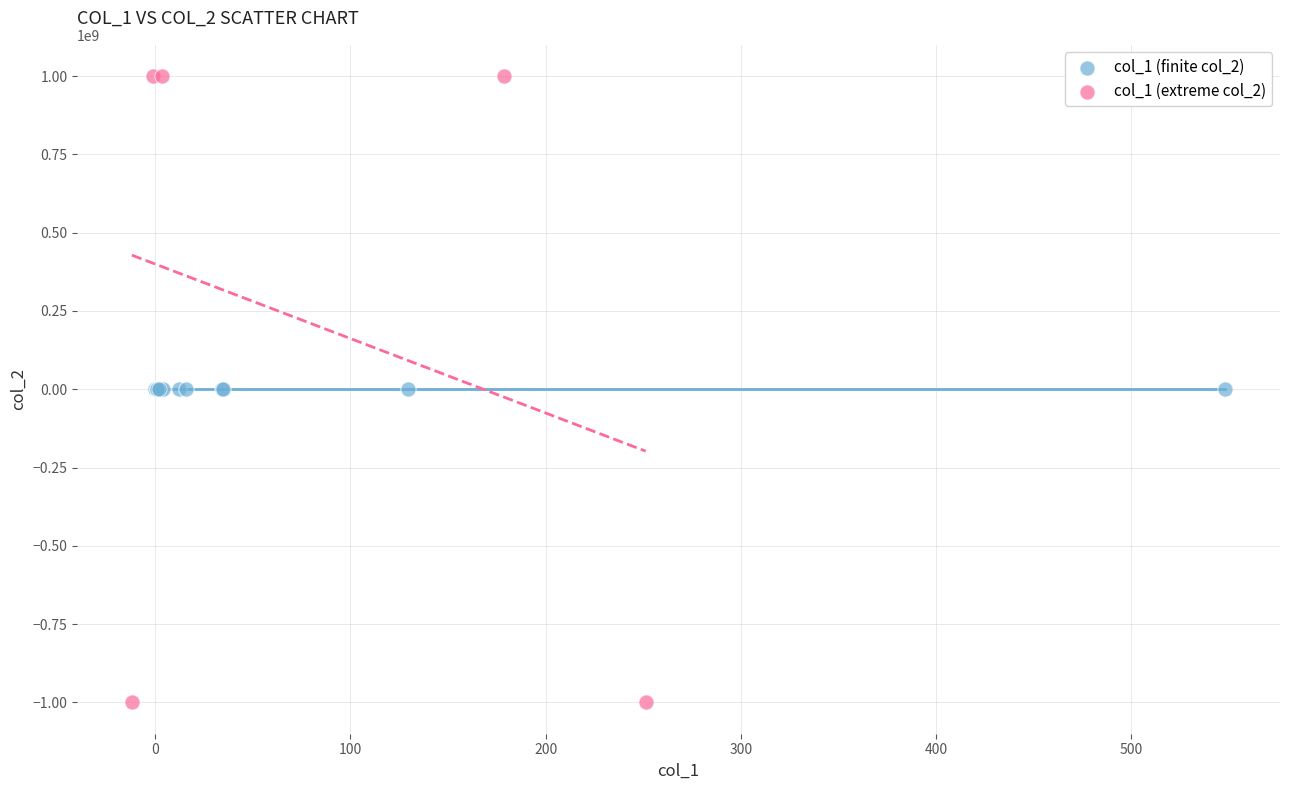

Which series contains the lowest Y value?

col_1 (extreme col_2)